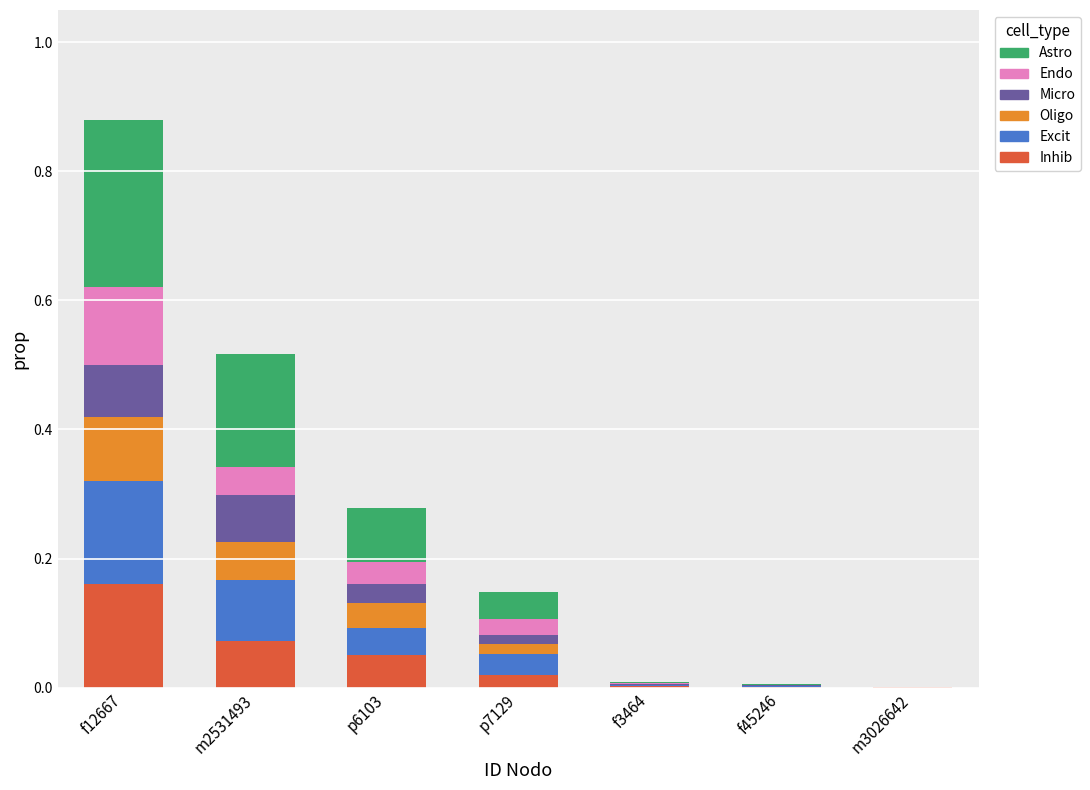

Which series has the largest total across all categories?

Astro